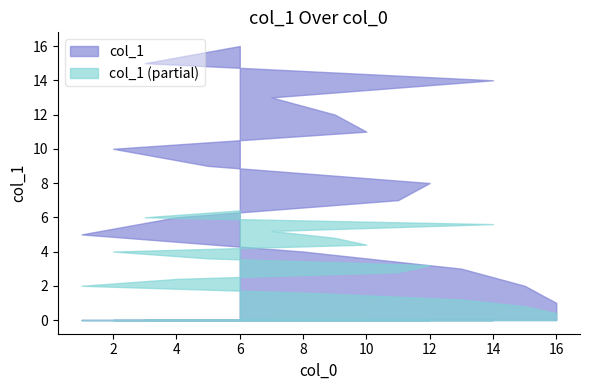

True or false: the data shows 14 at 7.

False